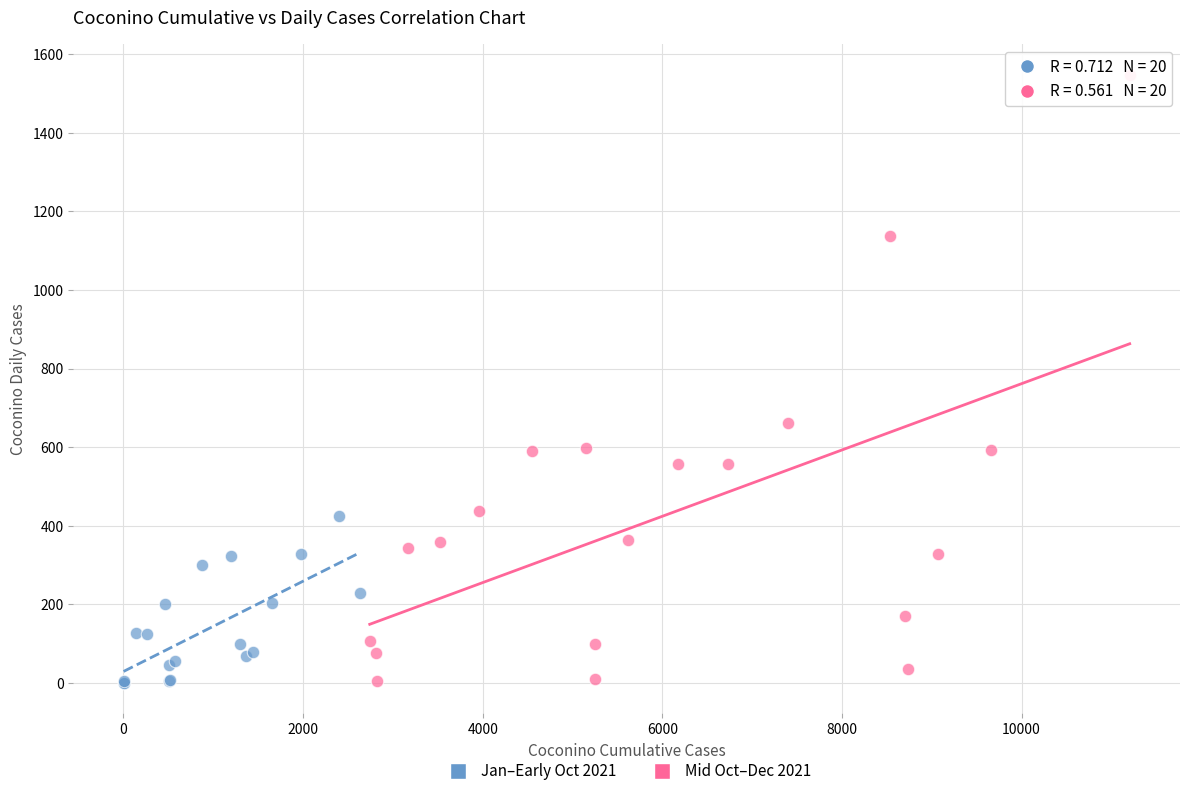

Which series reaches the maximum Y coordinate?

Mid Oct–Dec 2021